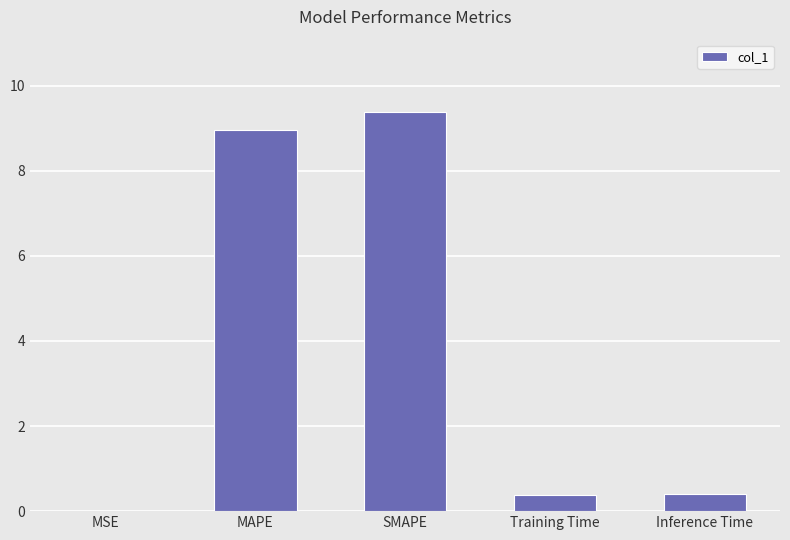

What is the sum of all values?

19.1